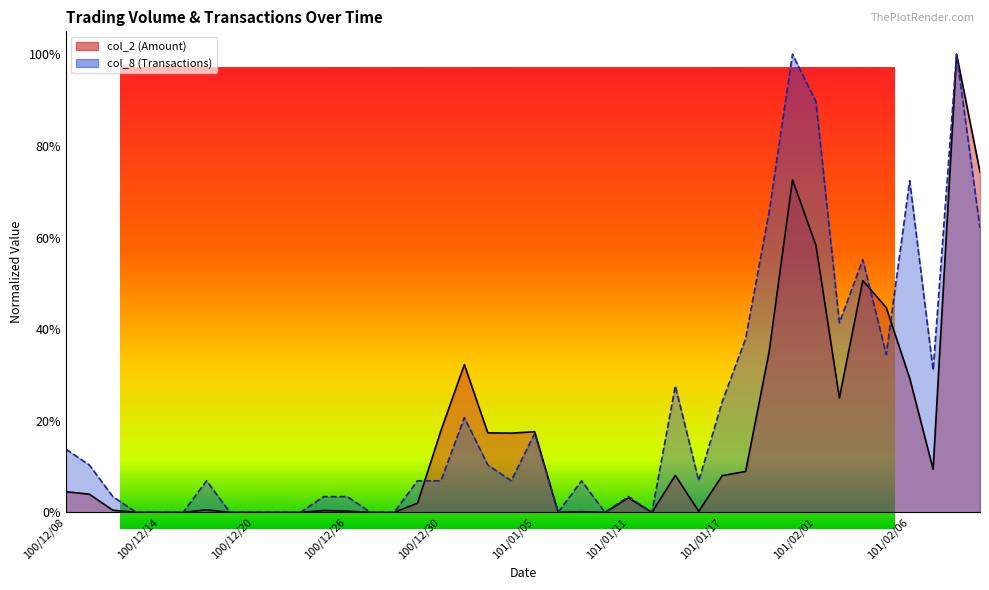

Which has a higher value, 100/12/30 or 101/01/30?

101/01/30